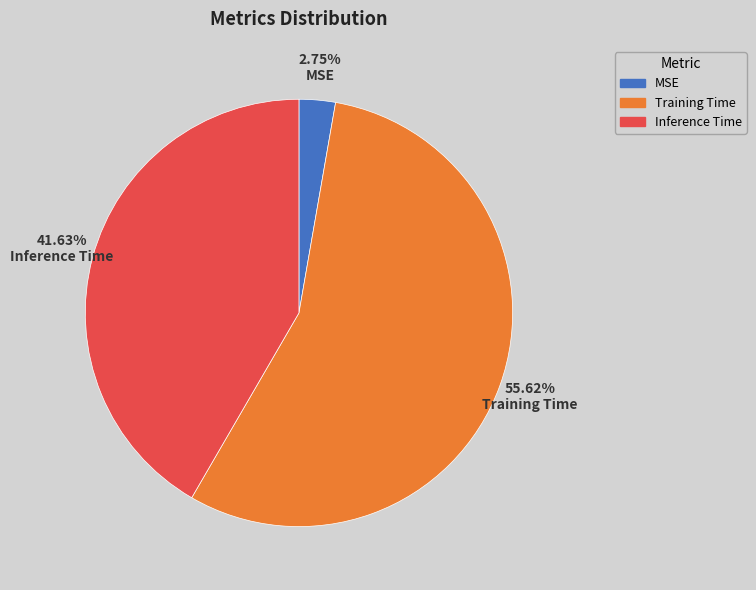

To the nearest percent, what percentage of the pie is Training Time?

56%